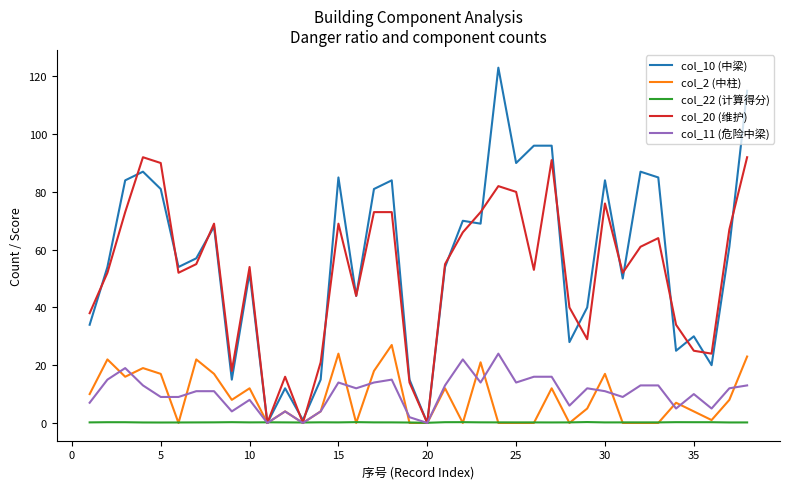

Which series has the largest total across all categories?

col_10 (中梁)